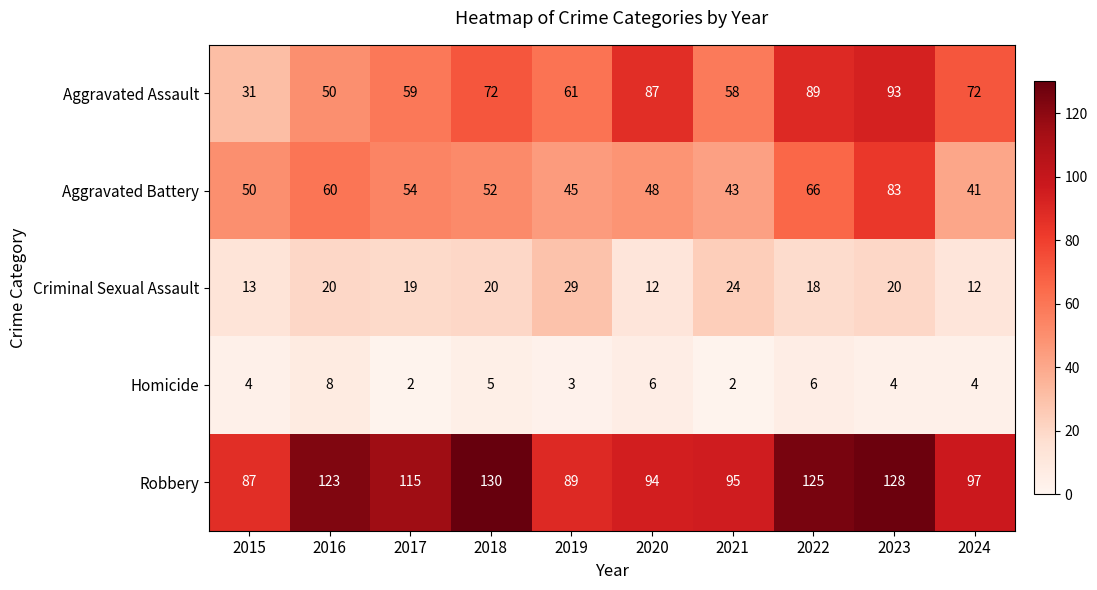

List the series in order of their peak value, lowest first.

Homicide, Criminal Sexual Assault, Aggravated Battery, Aggravated Assault, Robbery